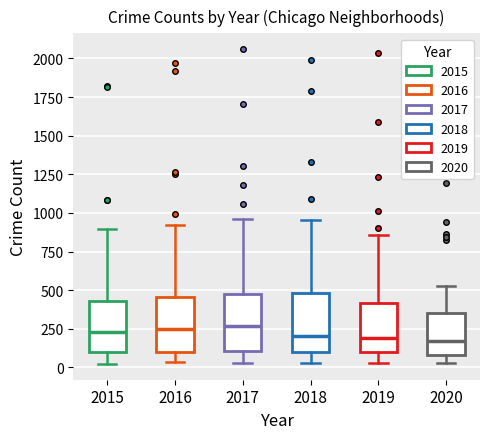

Reading left to right, transcribe this box plot: for each box, give where its median line is, the range the box spans, and where its two whiskers end, as read against the y-axis. The values are not printed on the chart, so give them approximately, as read against the axis.

2015: median 250, box 100 to 450, whiskers 0 to 900
2016: median 250, box 100 to 450, whiskers 50 to 900
2017: median 250, box 100 to 500, whiskers 50 to 950
2018: median 200, box 100 to 500, whiskers 50 to 950
2019: median 200, box 100 to 400, whiskers 50 to 850
2020: median 150, box 100 to 350, whiskers 50 to 550